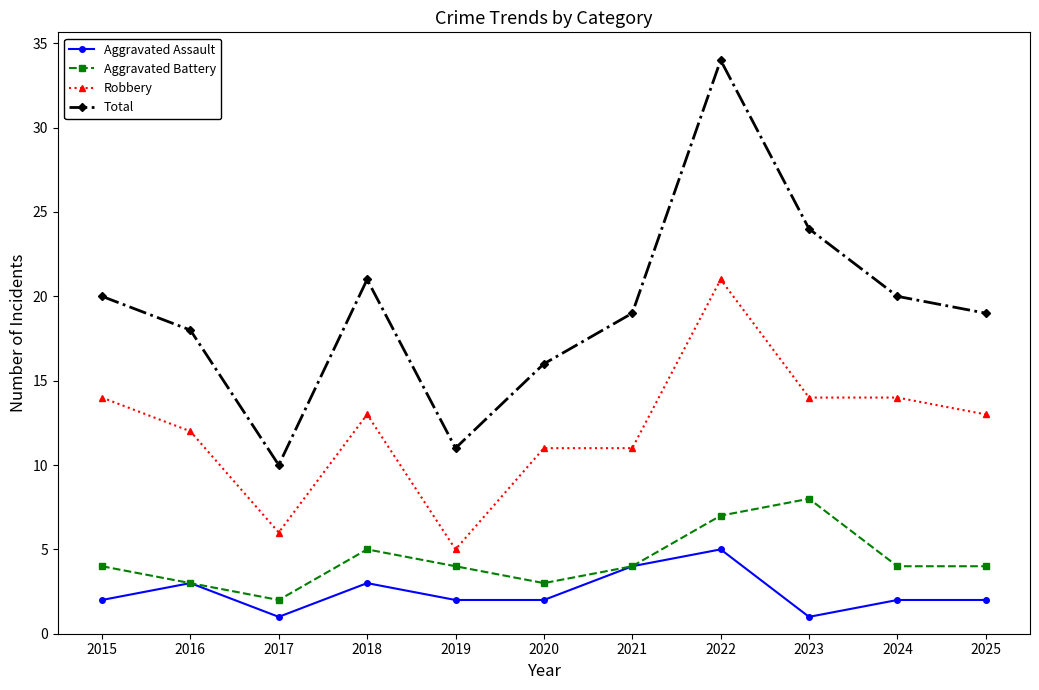

The Total series shows 20 at 2015. True or false?

True